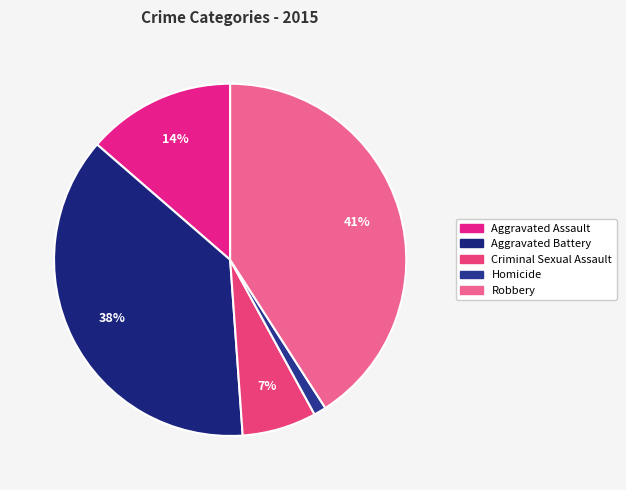

Count the number of slices in the pie.

5